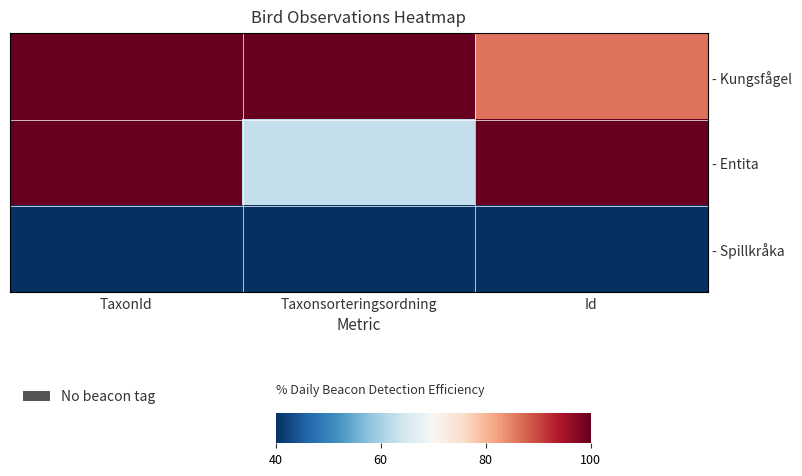

Reading left to right, what are all the values shown in this chart?

- Kungsfågel: TaxonId=1.0	Taxonsorteringsordning=1.0	Id=0.8
- Entita: TaxonId=1.0	Taxonsorteringsordning=0.4	Id=1.0
- Spillkråka: TaxonId=0.0	Taxonsorteringsordning=0.0	Id=0.0